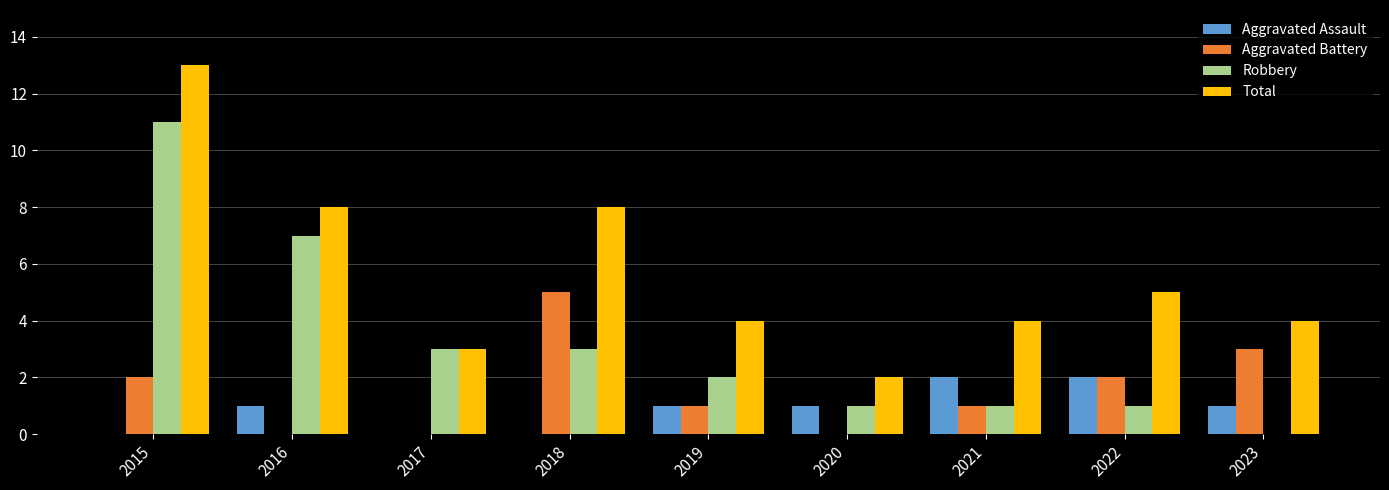

What is the greatest value displayed?

13